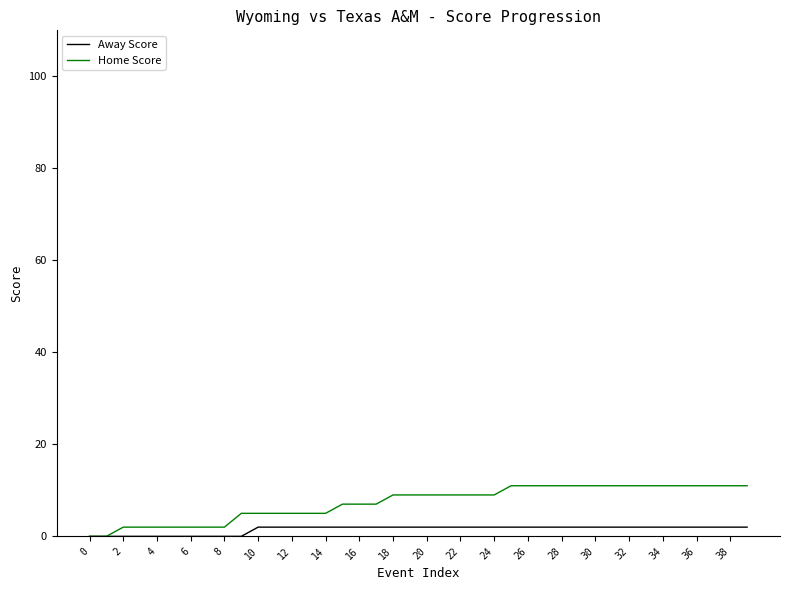

Reading left to right, list all the values displayed in this chart.

Away Score: 0	0	0	0	0	0	0	0	0	0	2	2	2	2	2	2	2	2	2	2	2	2	2	2	2	2	2	2	2	2	2	2	2	2	2	2	2	2	2	2
Home Score: 0	0	2	2	2	2	2	2	2	5	5	5	5	5	5	7	7	7	9	9	9	9	9	9	9	11	11	11	11	11	11	11	11	11	11	11	11	11	11	11